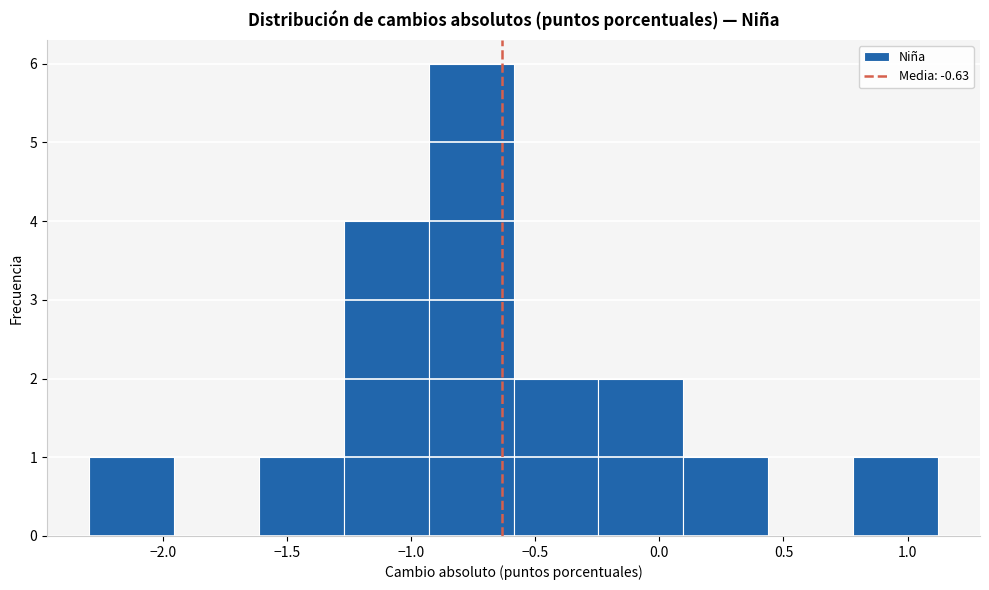

Which range on the x-axis has the tallest bar?

-0.95 to -0.60